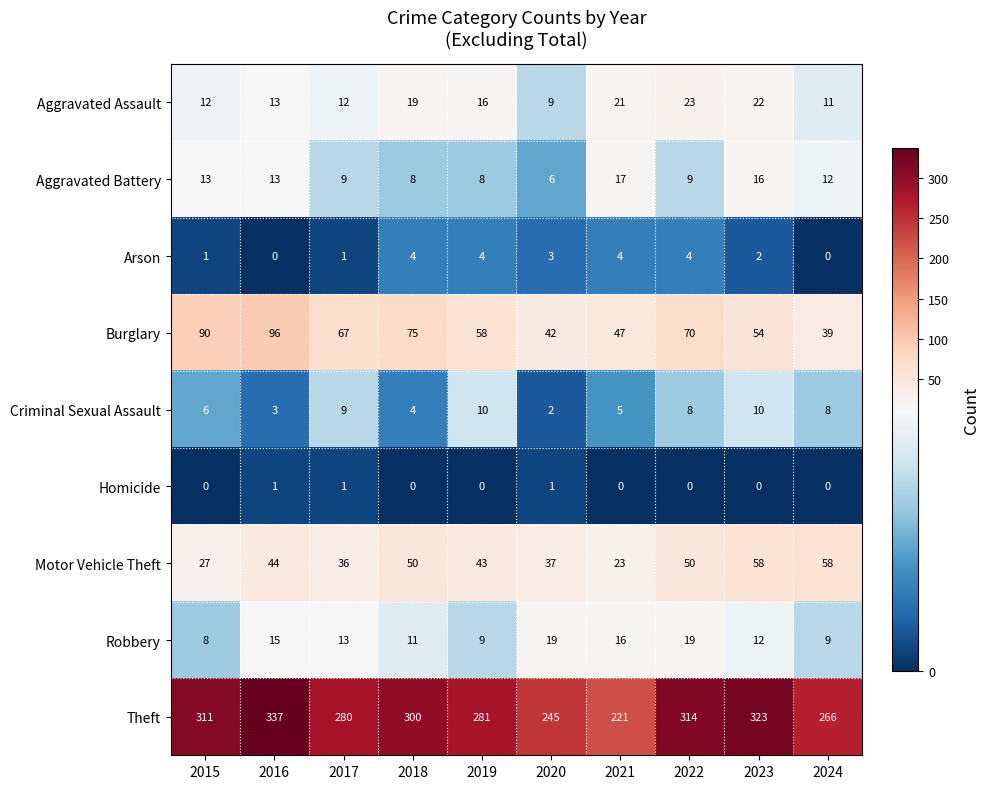

At which category is the sum across all series the highest?

2016